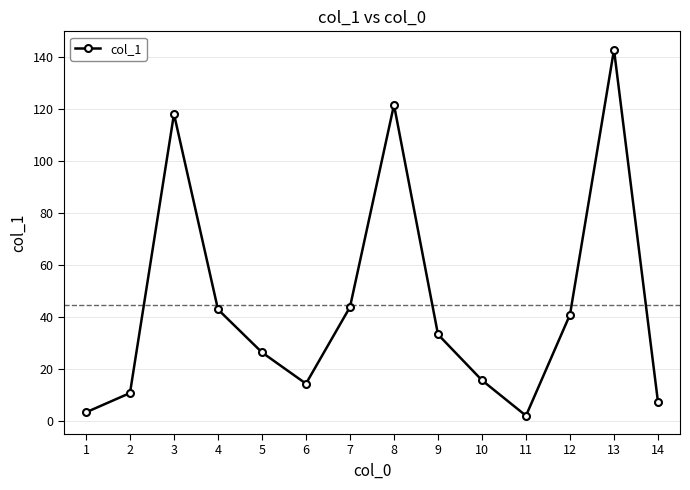

What is the value of the 13th point from the left?

142.7